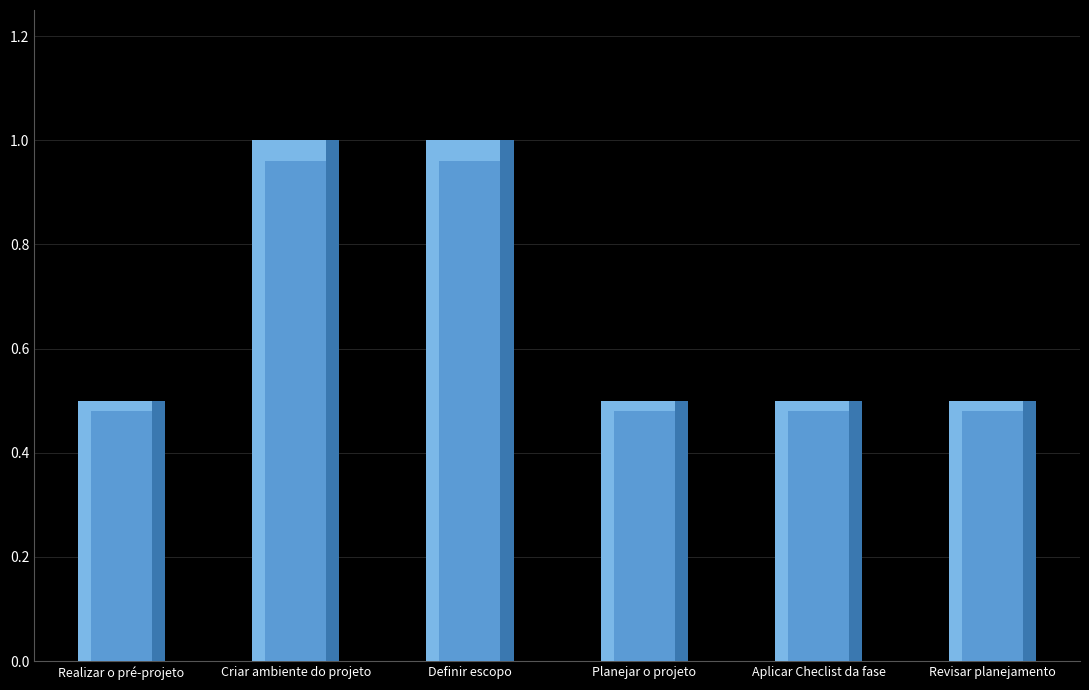

Reading left to right, what are all the values shown in this chart?

0.5	1.0	1.0	0.5	0.5	0.5